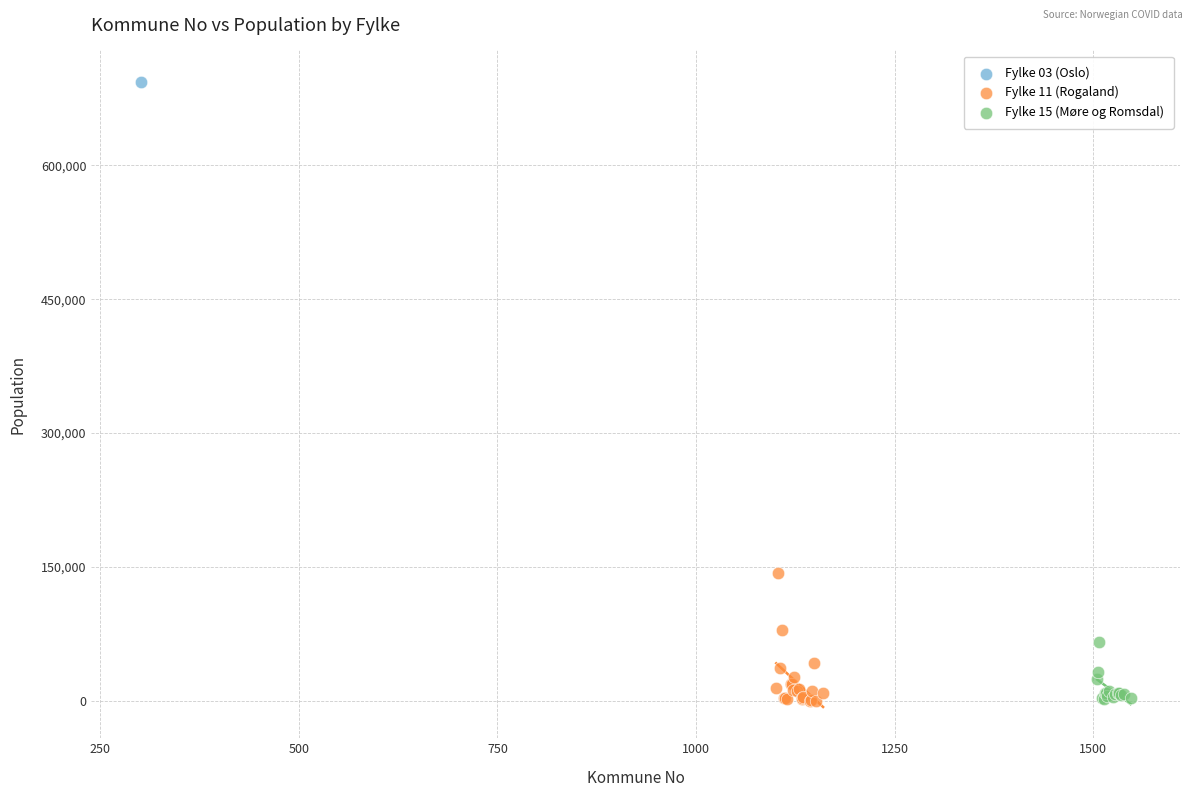

What are all the series names shown in the legend?

Fylke 03 (Oslo), Fylke 11 (Rogaland), Fylke 15 (Møre og Romsdal)